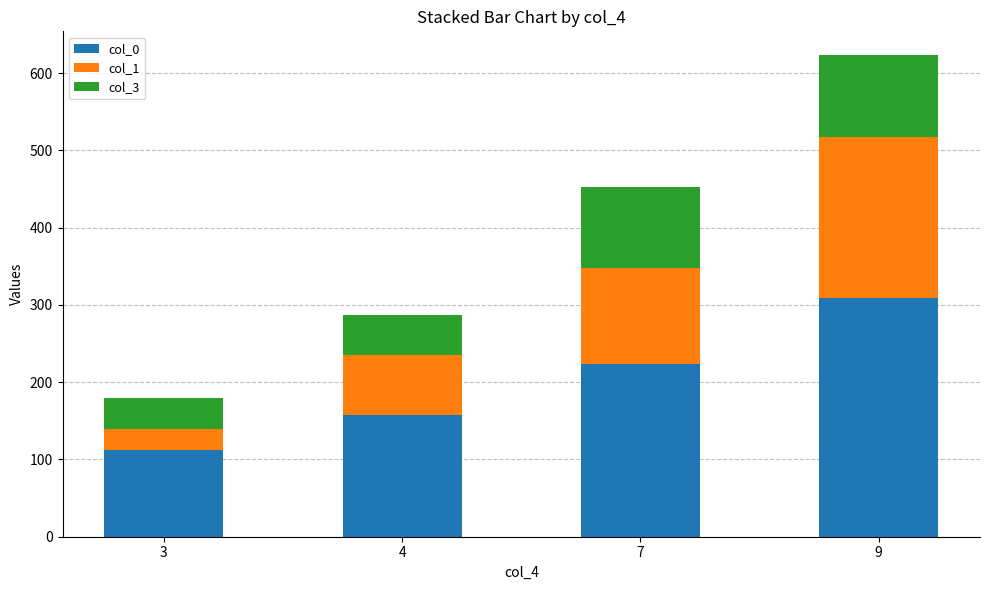

What is the minimum value for col_0?

112.8